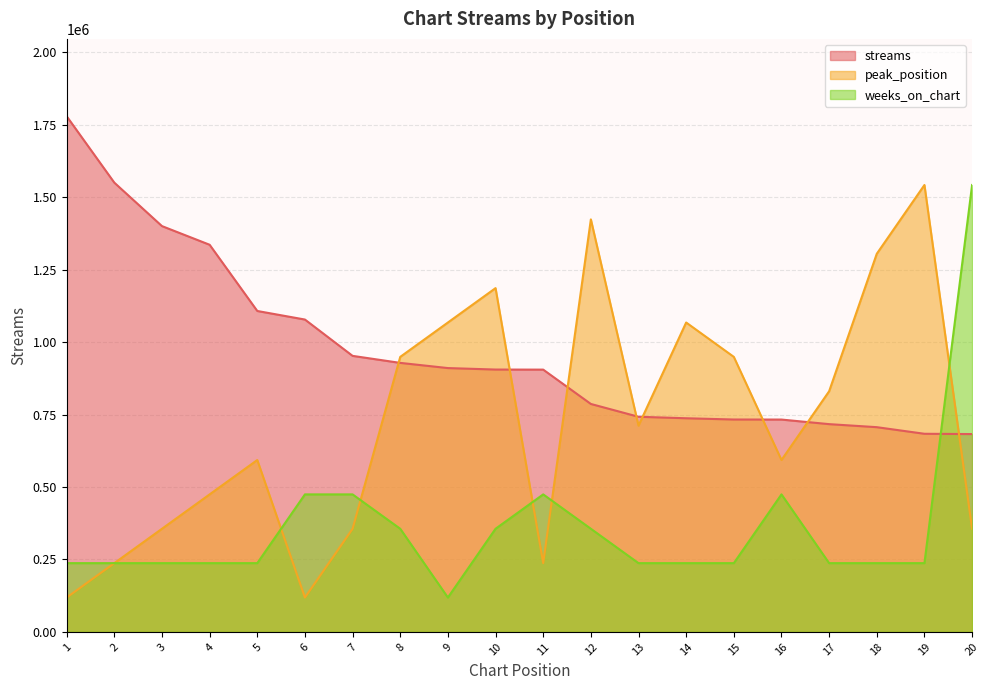

Is the value of weeks_on_chart at 18 greater than the value of streams at 7?

No